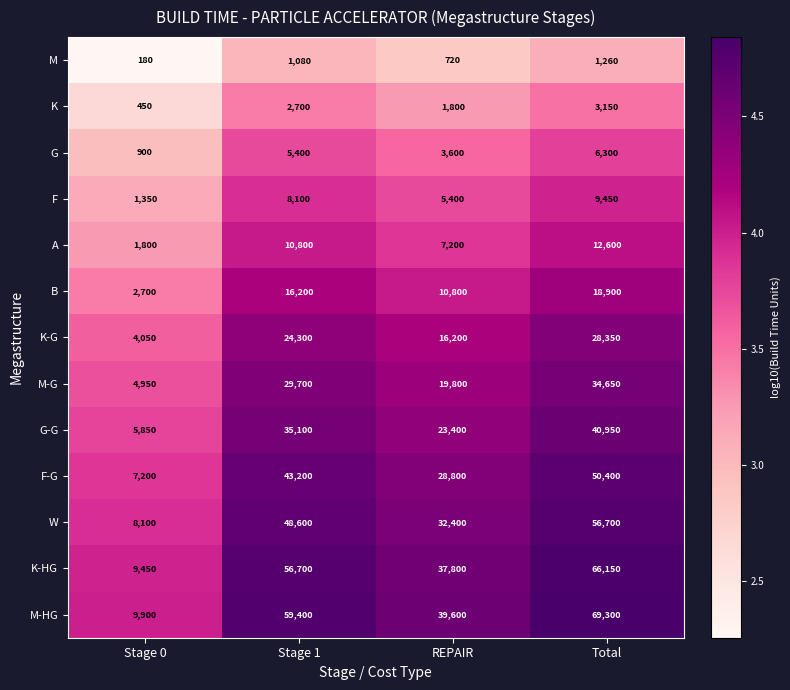

Rank the series by their maximum value, from lowest to highest.

M, K, G, F, A, B, K-G, M-G, G-G, F-G, W, K-HG, M-HG